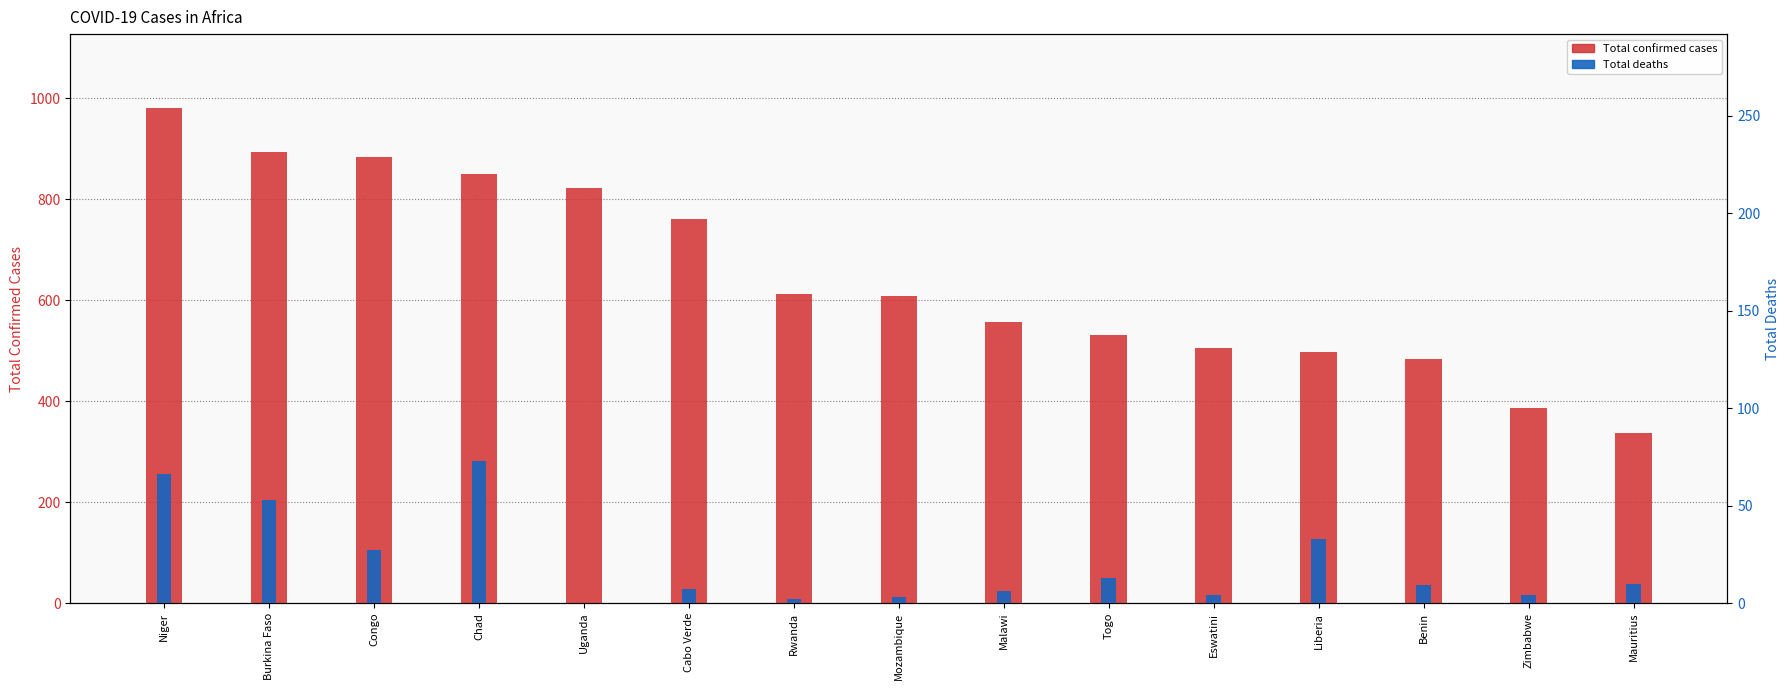

Which category has the highest value across all series?

Niger